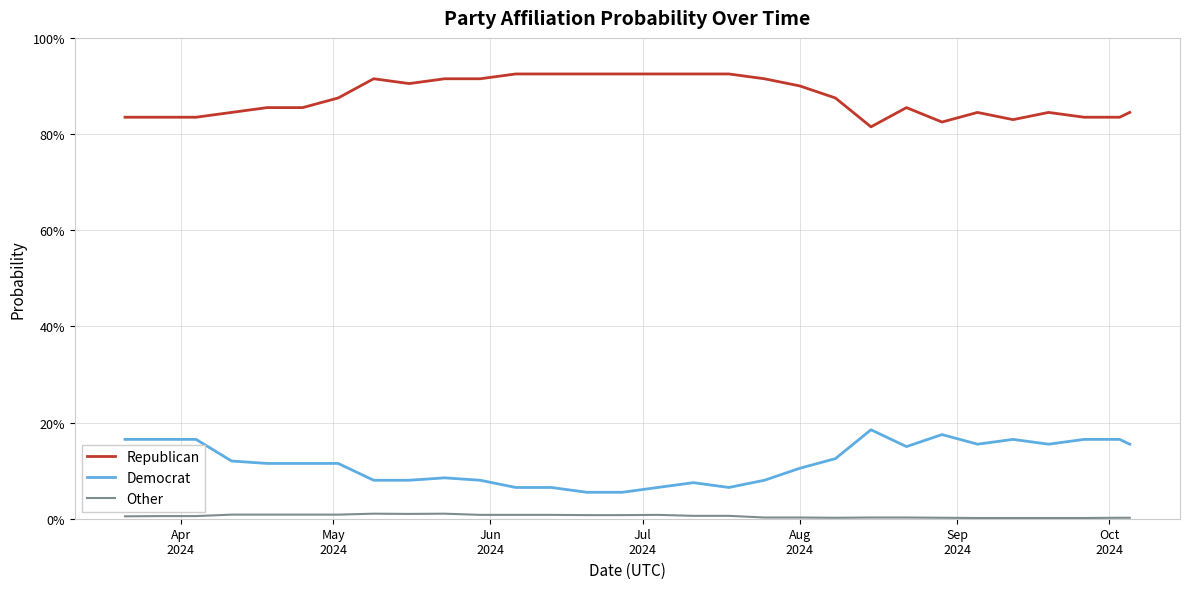

Is this an area chart (filled region under the line)?

No